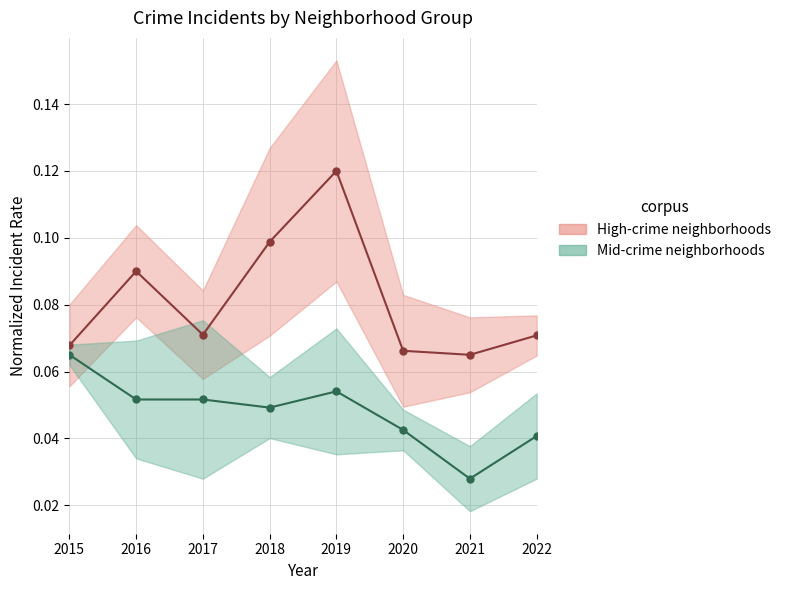

True or false: Mid-crime neighborhoods and High-crime neighborhoods intersect in this chart.

False